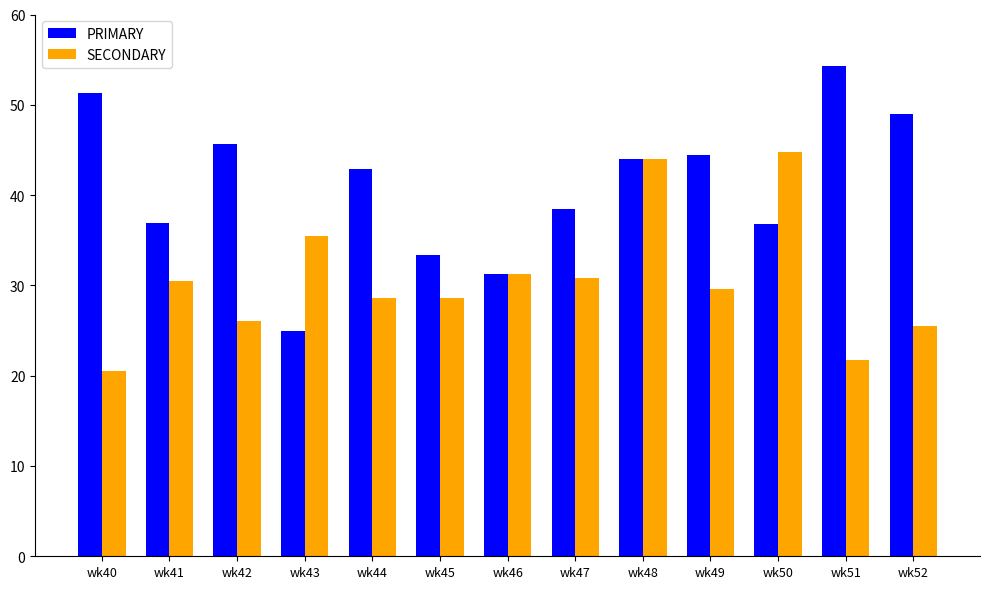

Which series has the largest total across all categories?

PRIMARY